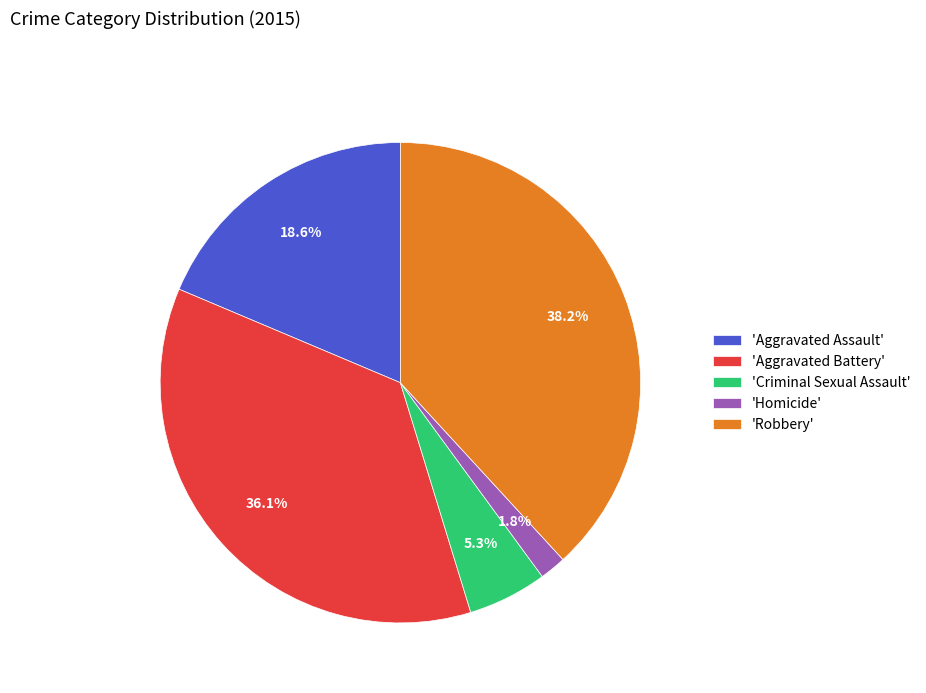

What is the ratio of the value at 'Aggravated Assault' to the value at 'Criminal Sexual Assault'?

3.5